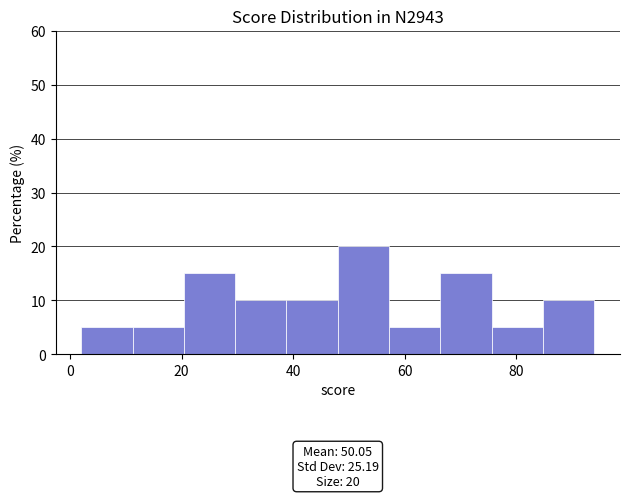

Over which range of the x-axis is the bar tallest?

48.0 to 57.2